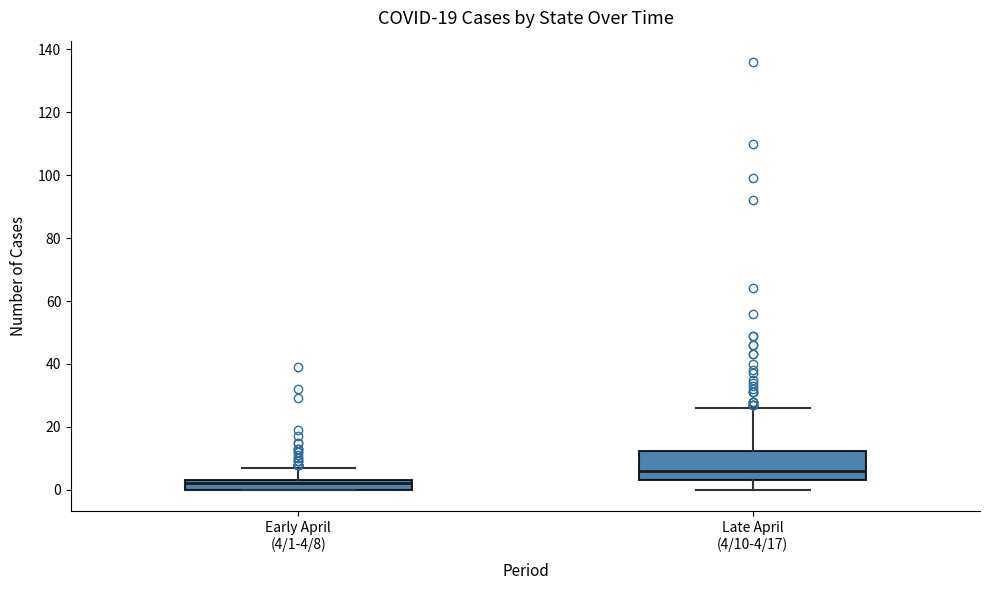

Which box has the lowest median line?

Early April (4/1-4/8)